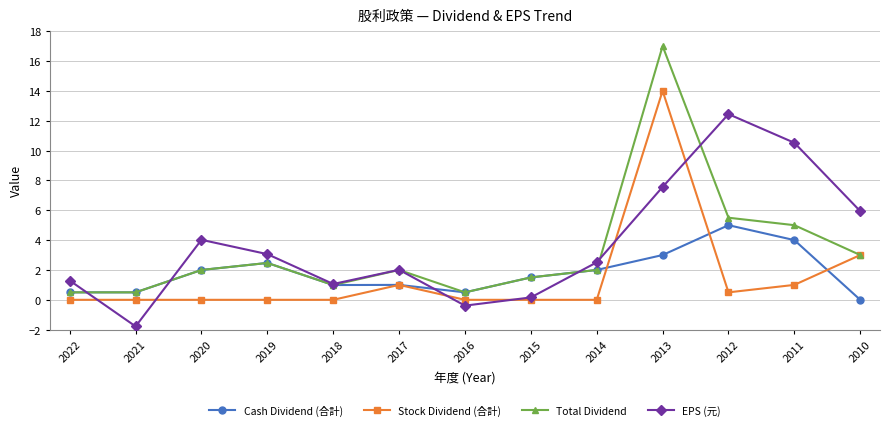

What is the total value across all series at 2010?

11.9